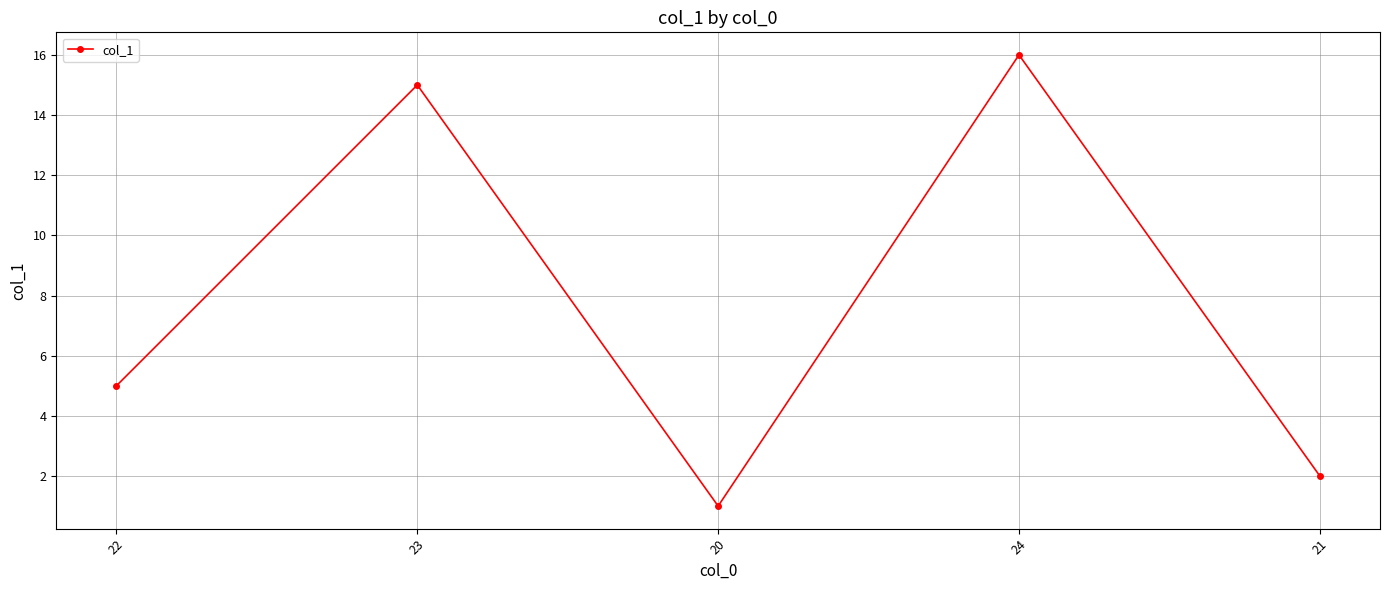

What is the greatest value displayed?

16